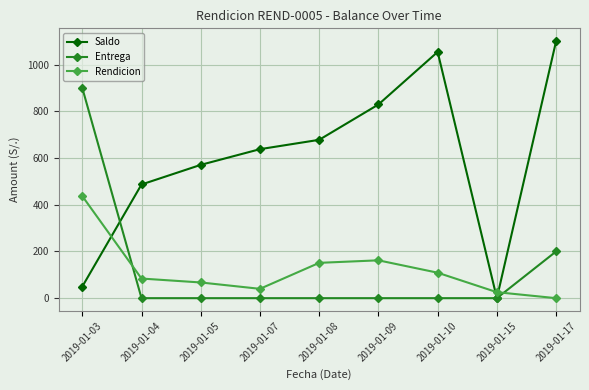

Which series has the largest total across all categories?

Saldo